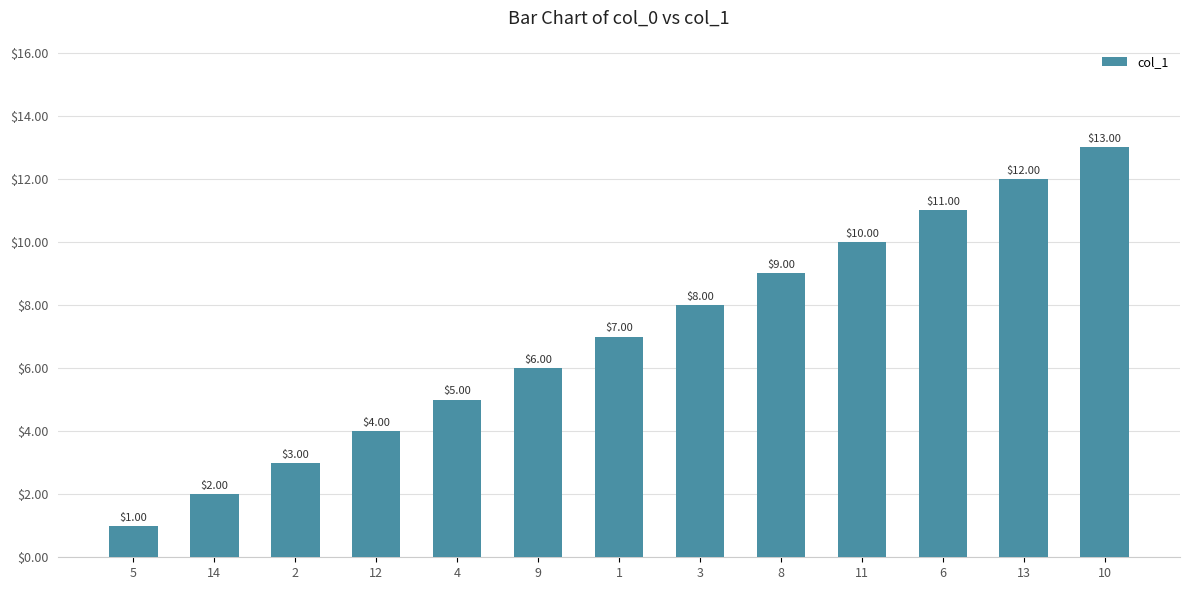

What is the minimum value shown in the chart?

1